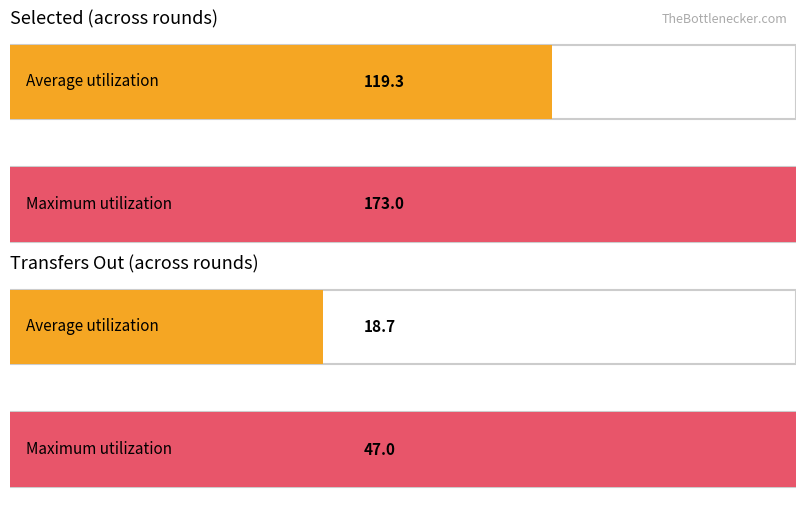

The value of selected at 12 is 80. True or false?

False